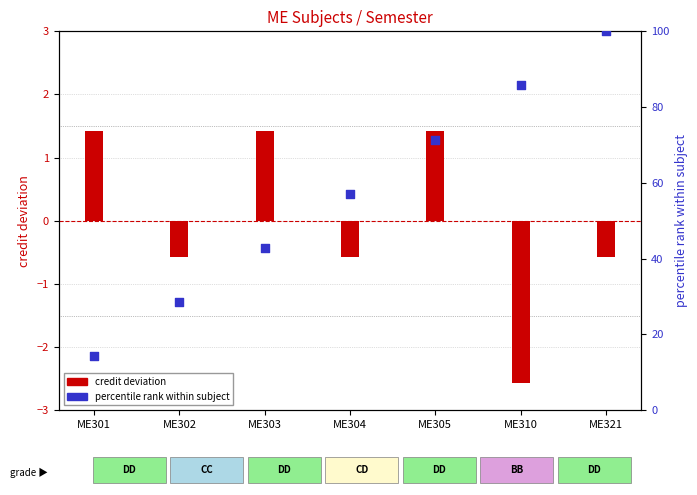

Which series has the largest total across all categories?

percentile rank within subject